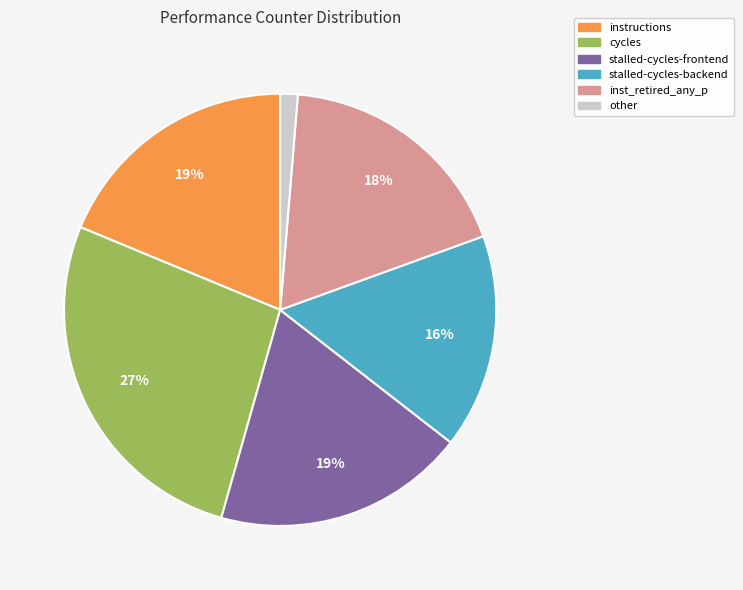

To the nearest percent, what is the average slice percentage?

17%